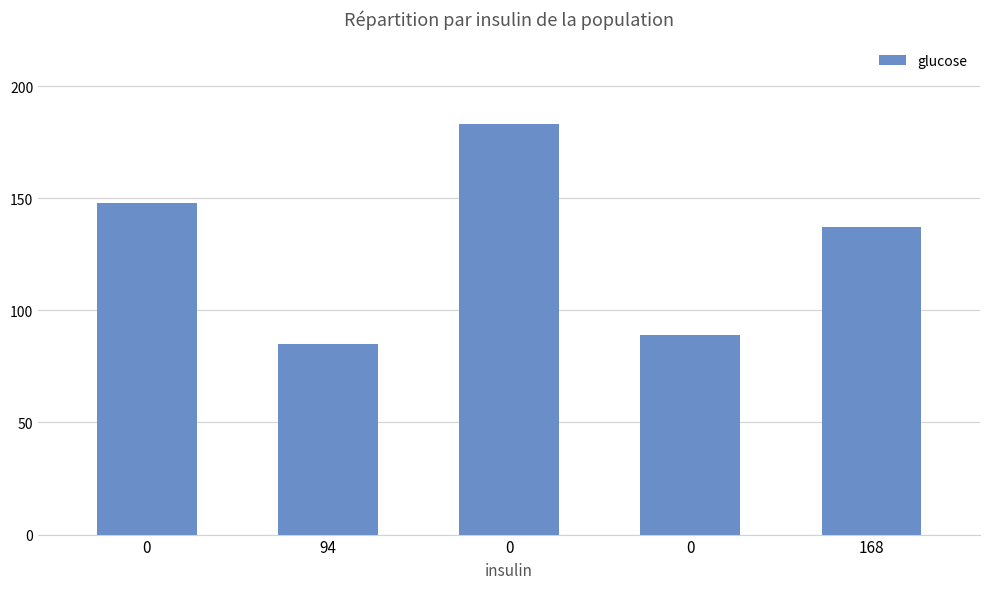

List the labels in order of value, largest first.

0, 0, 168, 0, 94